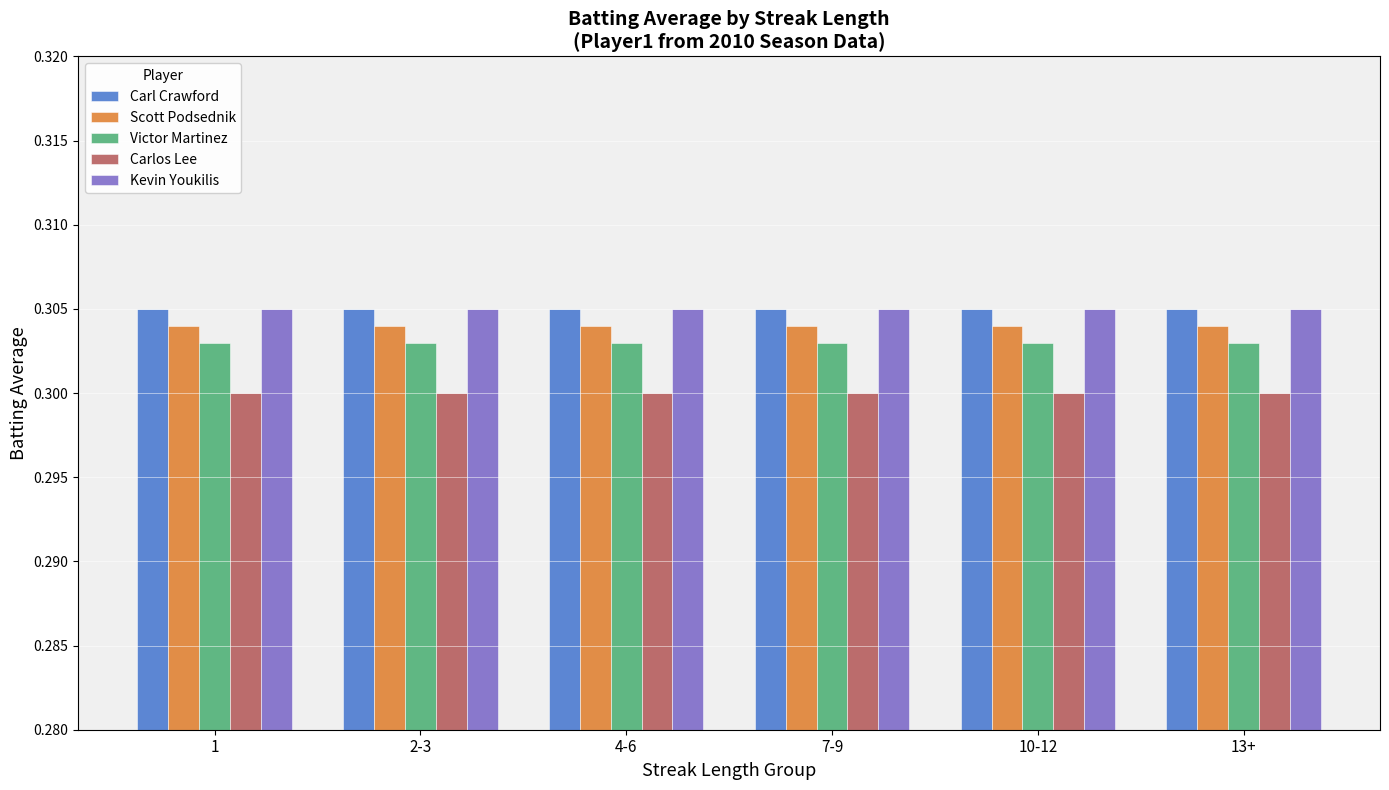

What is the sum of all Victor Martinez values?

1.8